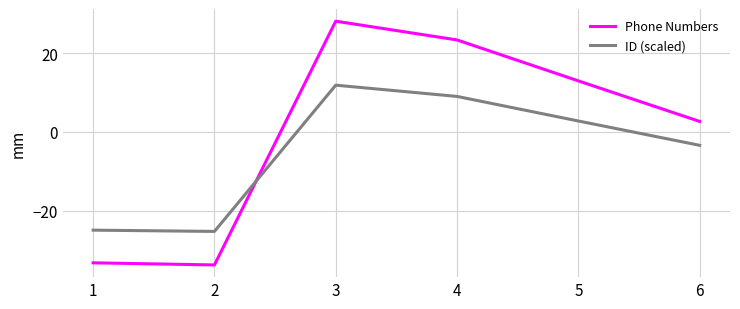

At which category does Phone Numbers reach its first local peak?

3